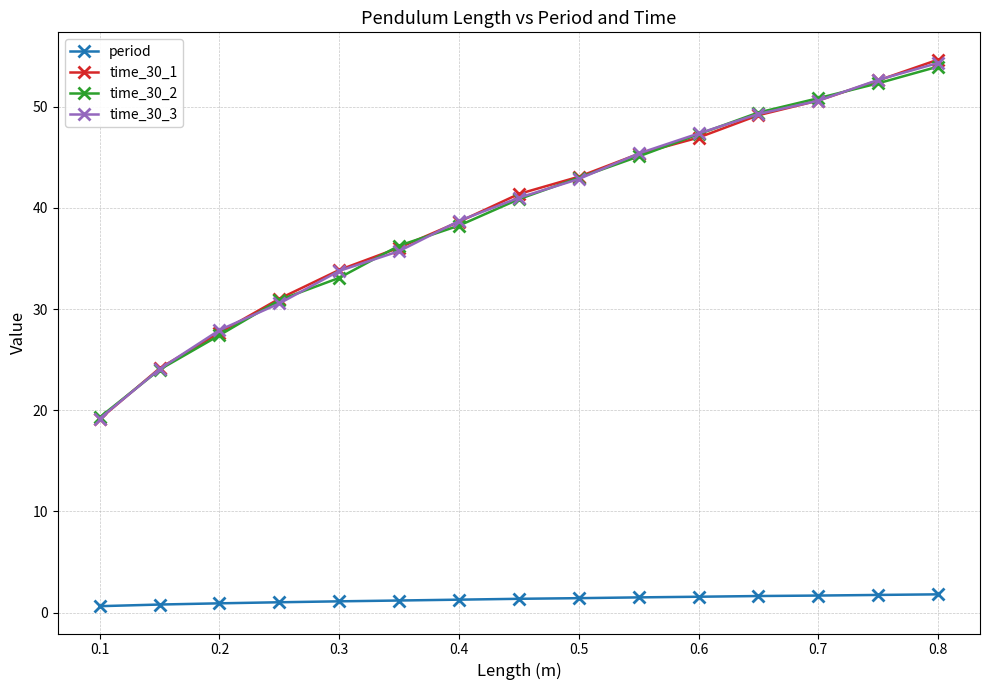

What is the difference between the maximum and second lowest values in the time_30_2 series?

29.9